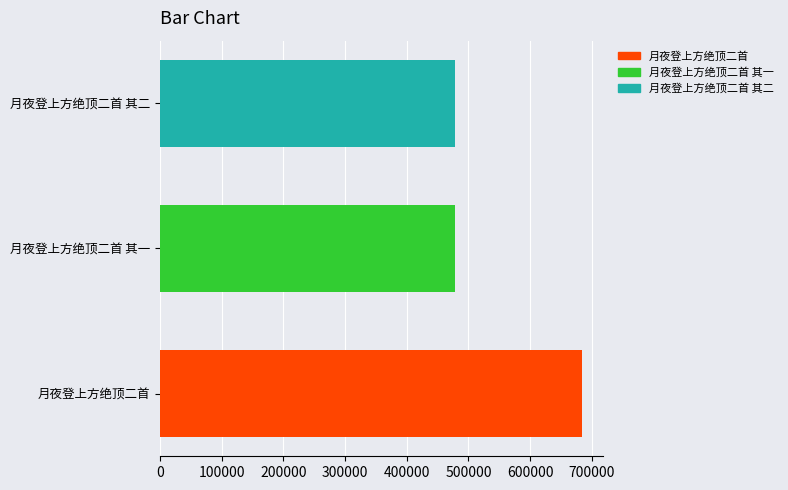

What is the sum of all values?

1640836